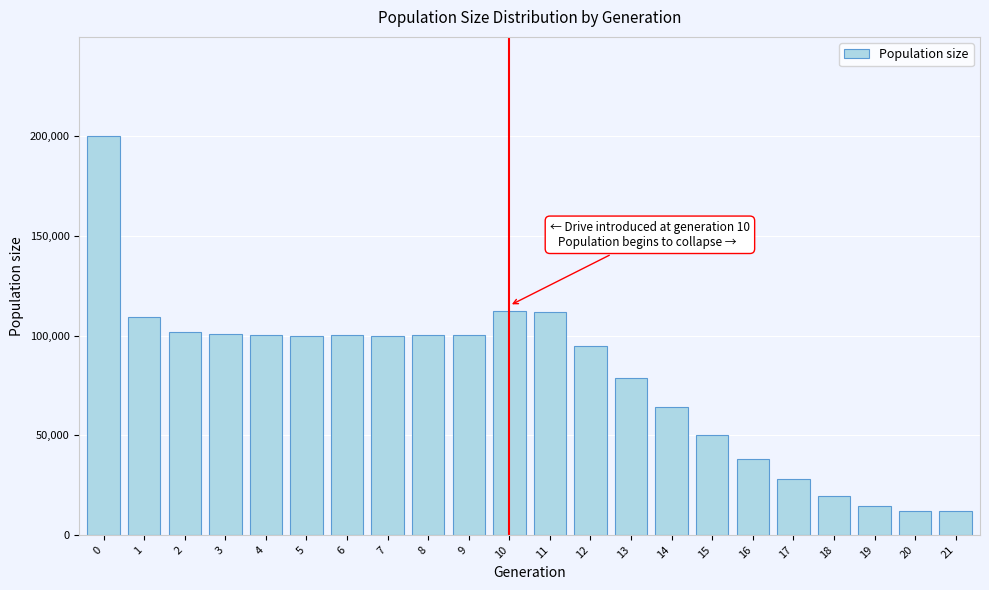

Is it true that the value at 1 is 147791?

False